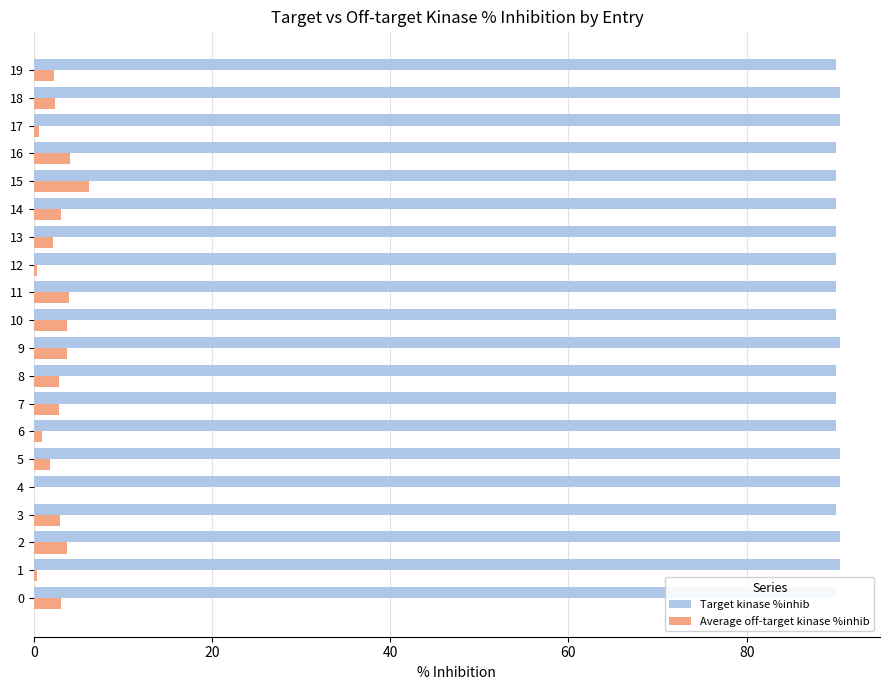

What is the value of the Target kinase %inhib bar at the 12th from the left?

90.0